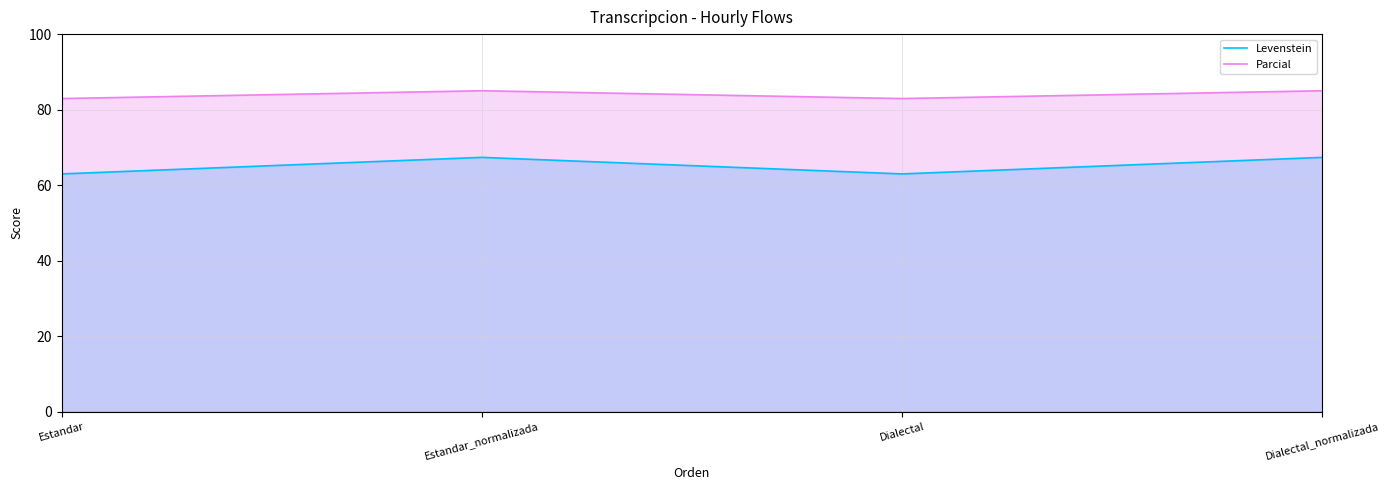

At which label does Levenstein reach its peak?

Estandar_normalizada